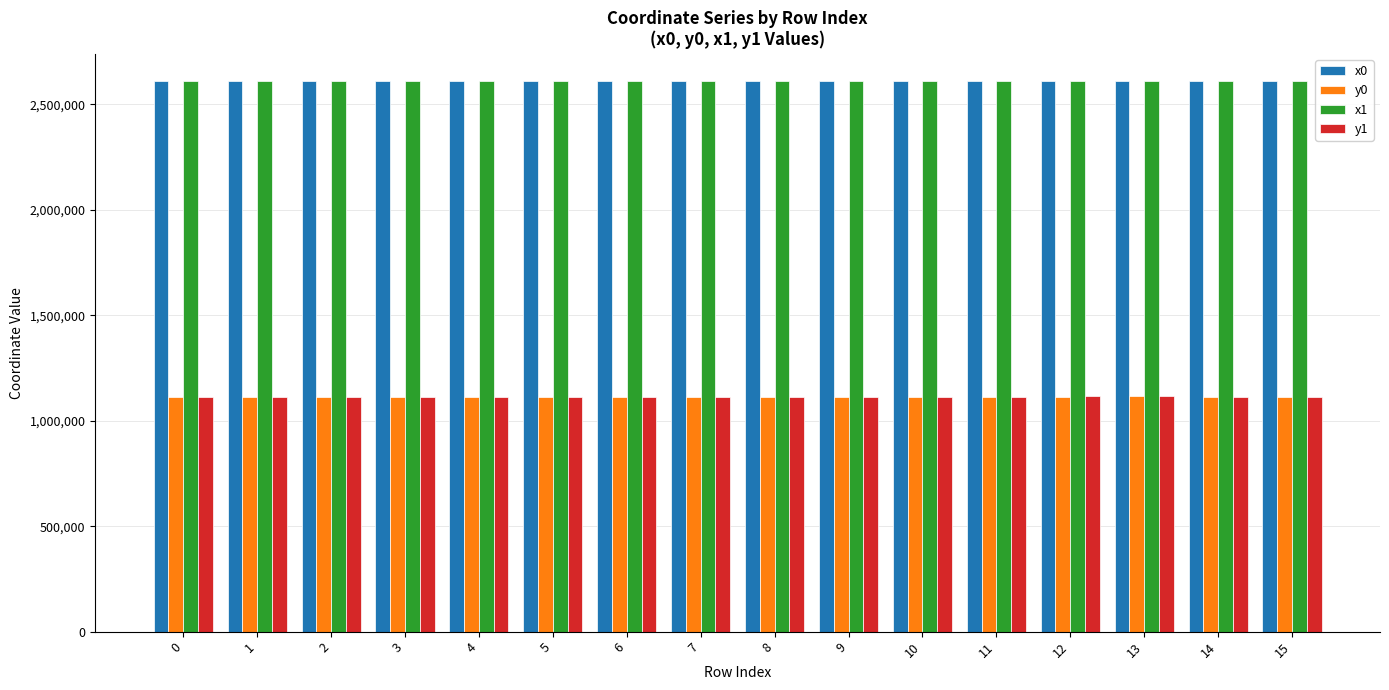

What is the total value across all series at 3?

7447129.2